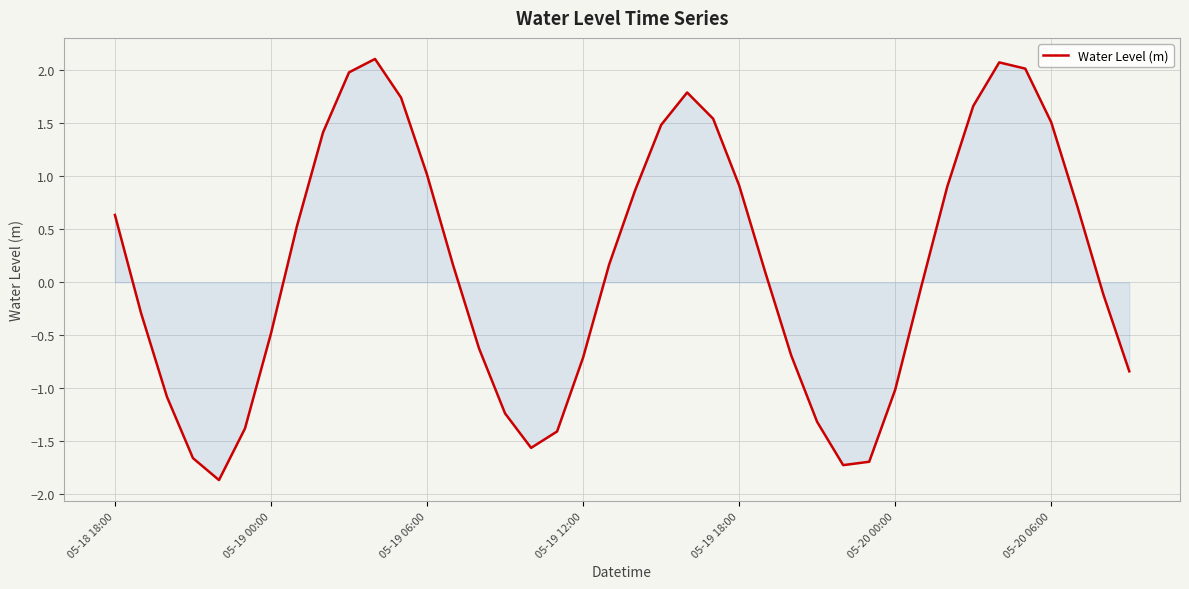

What is the difference between the maximum and minimum values?

4.0